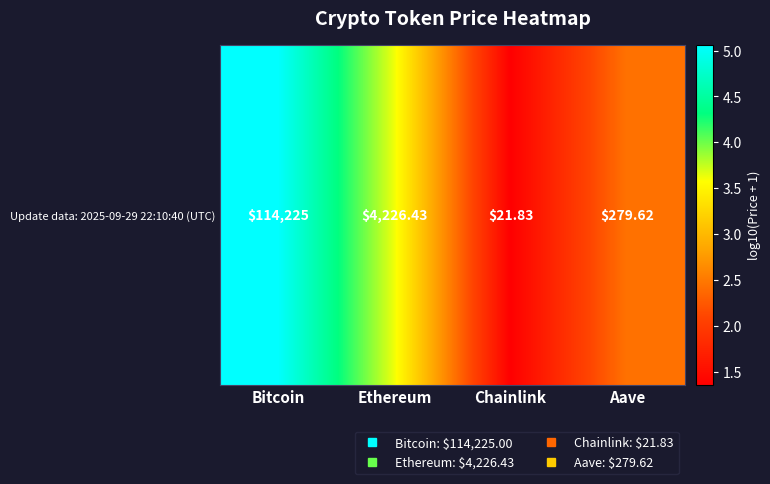

How many categories are shown in the chart?

4